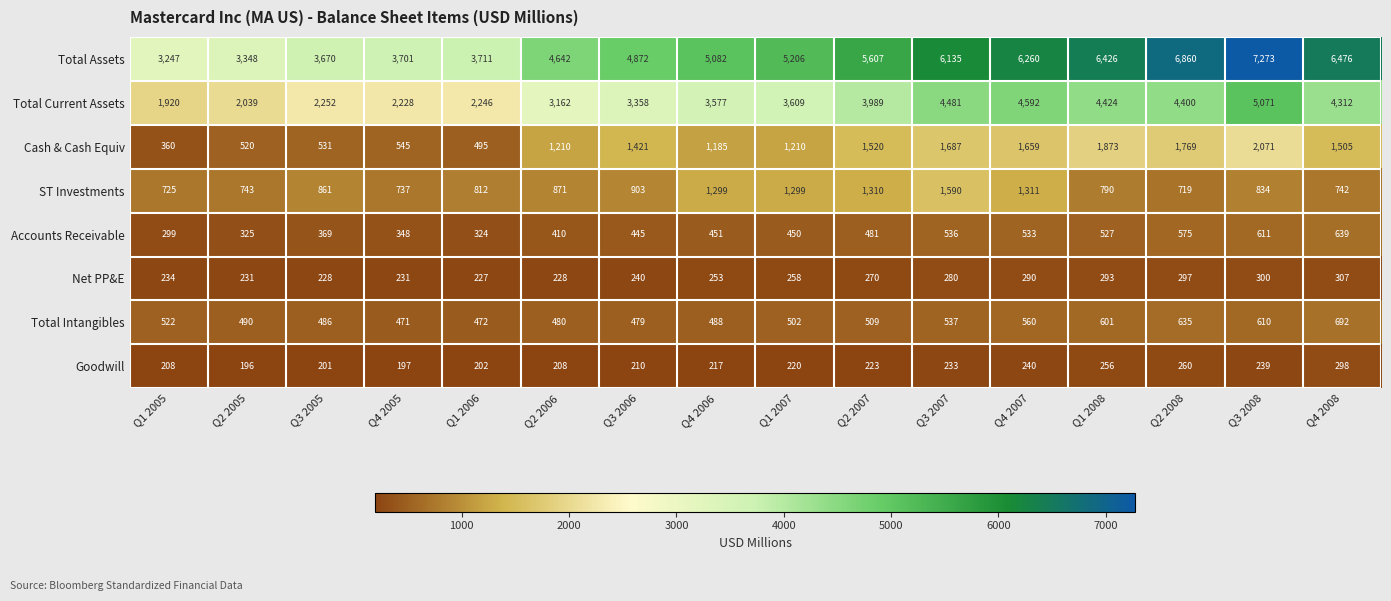

True or false: Total Current Assets has a value of 890 at Q1 2007.

False